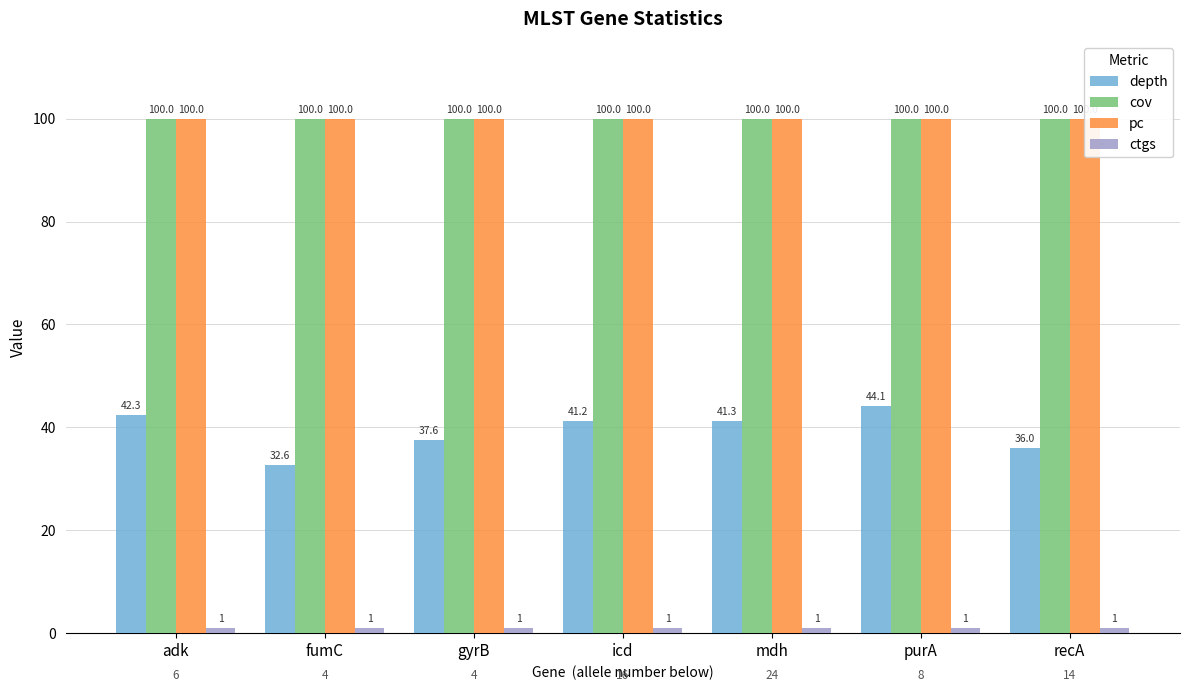

The pc series shows 22.4 at gyrB. True or false?

False